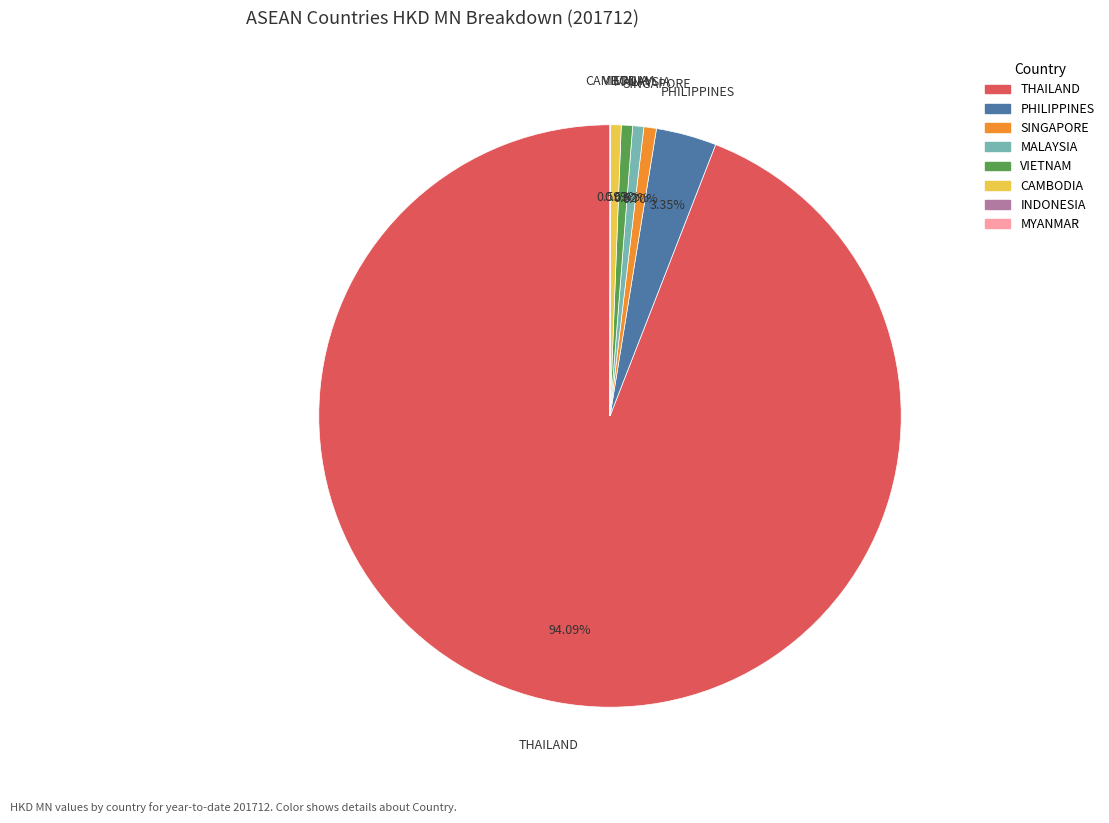

True or false: MALAYSIA accounts for 1% of the total.

True